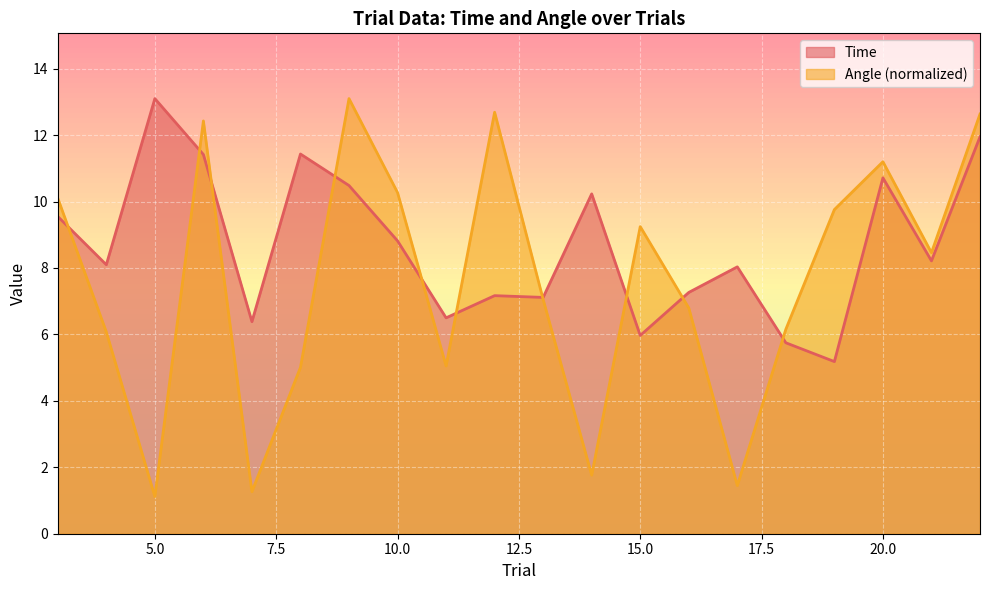

Rank the series by their average value, from lowest to highest.

Angle (normalized), Time